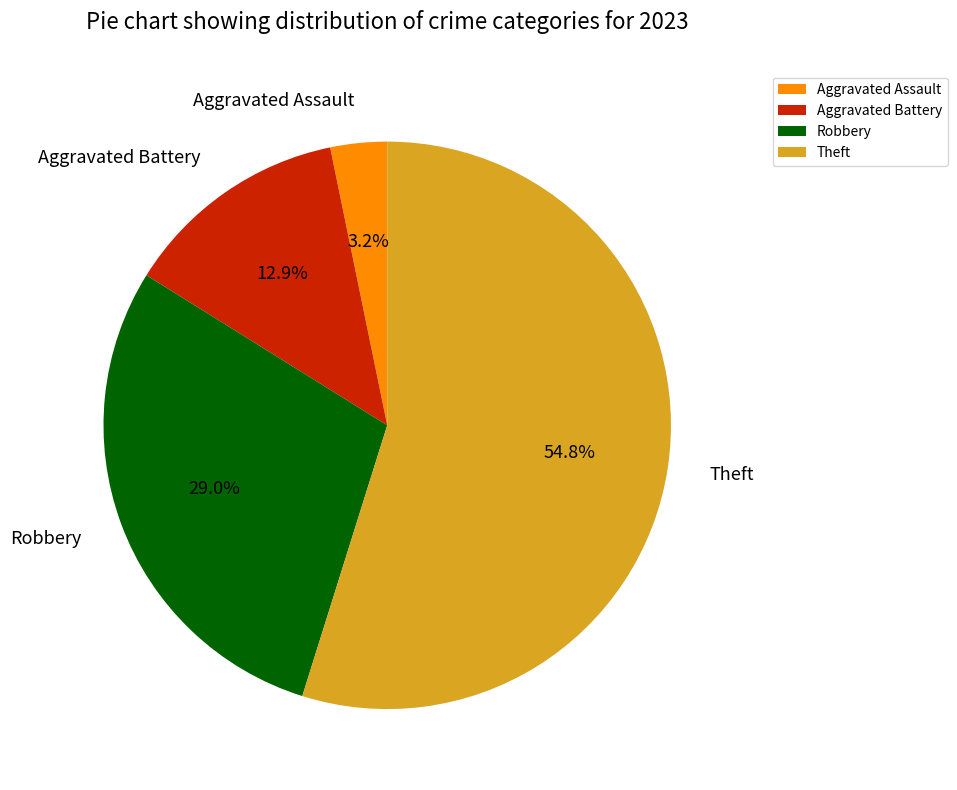

What is the smallest slice in the pie chart?

Aggravated Assault